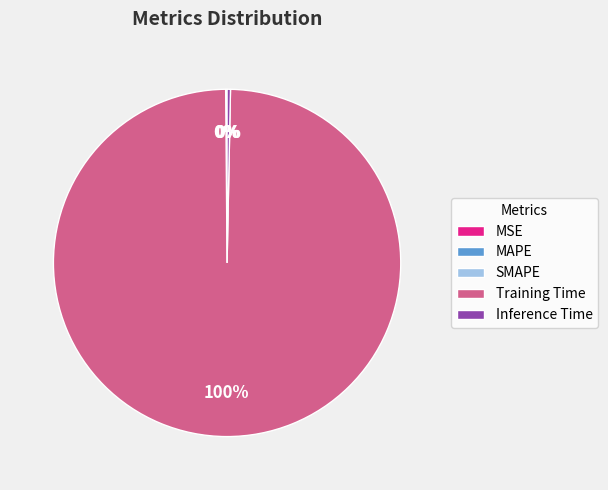

To the nearest percent, what is the difference between the largest and smallest slice percentages?

100%